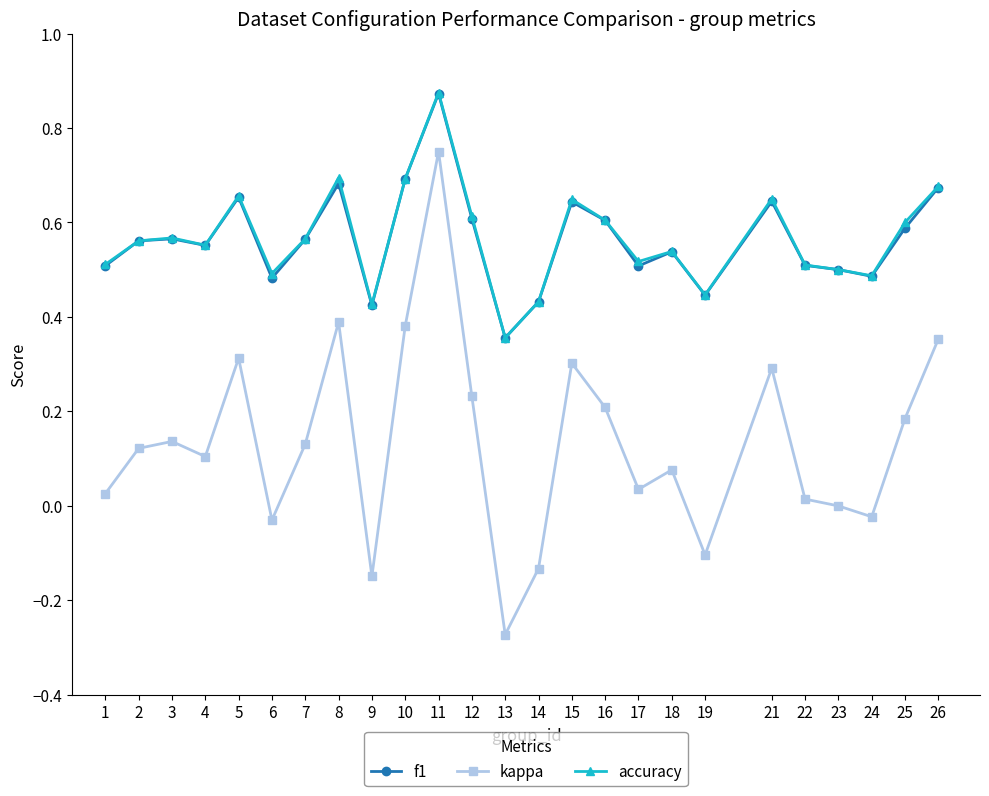

How many distinct data groups are displayed?

3